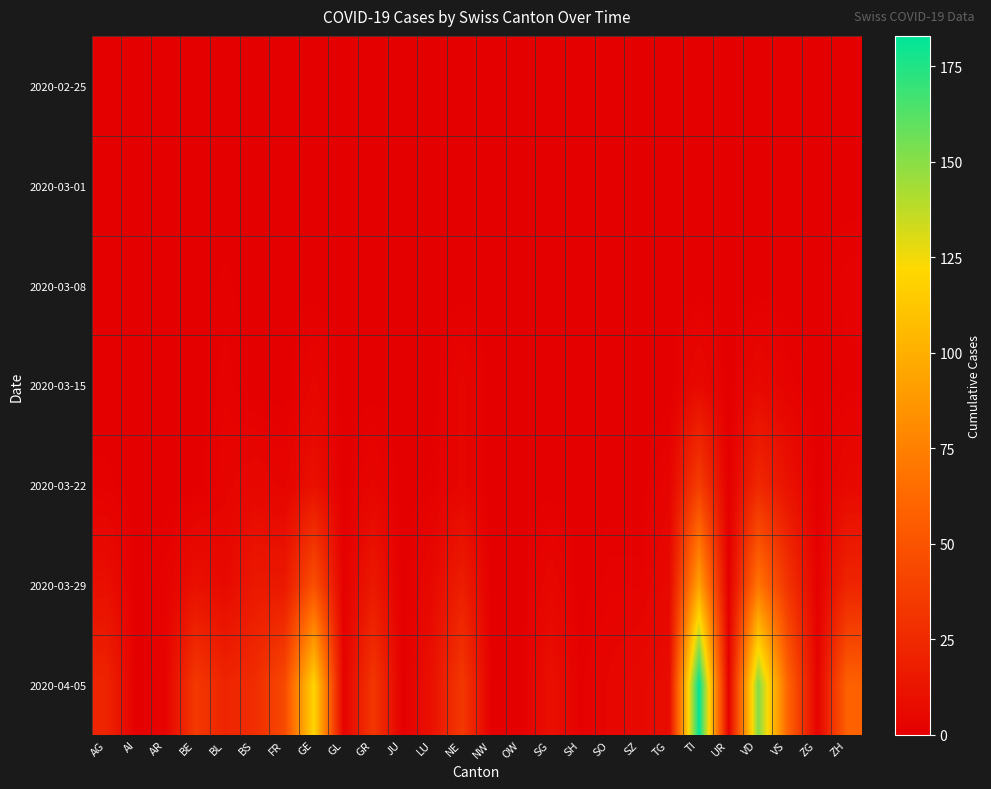

What is the spread (max minus min) of values at SO?

4